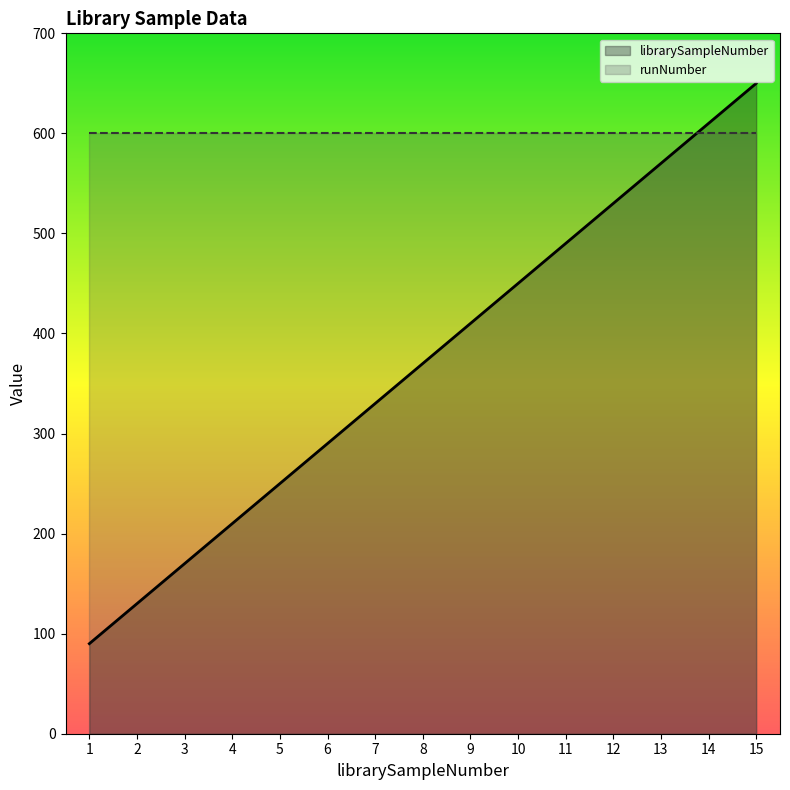

Rank the categories by value from lowest to highest.

1, 2, 3, 4, 5, 6, 7, 8, 9, 10, 11, 12, 13, 14, 15